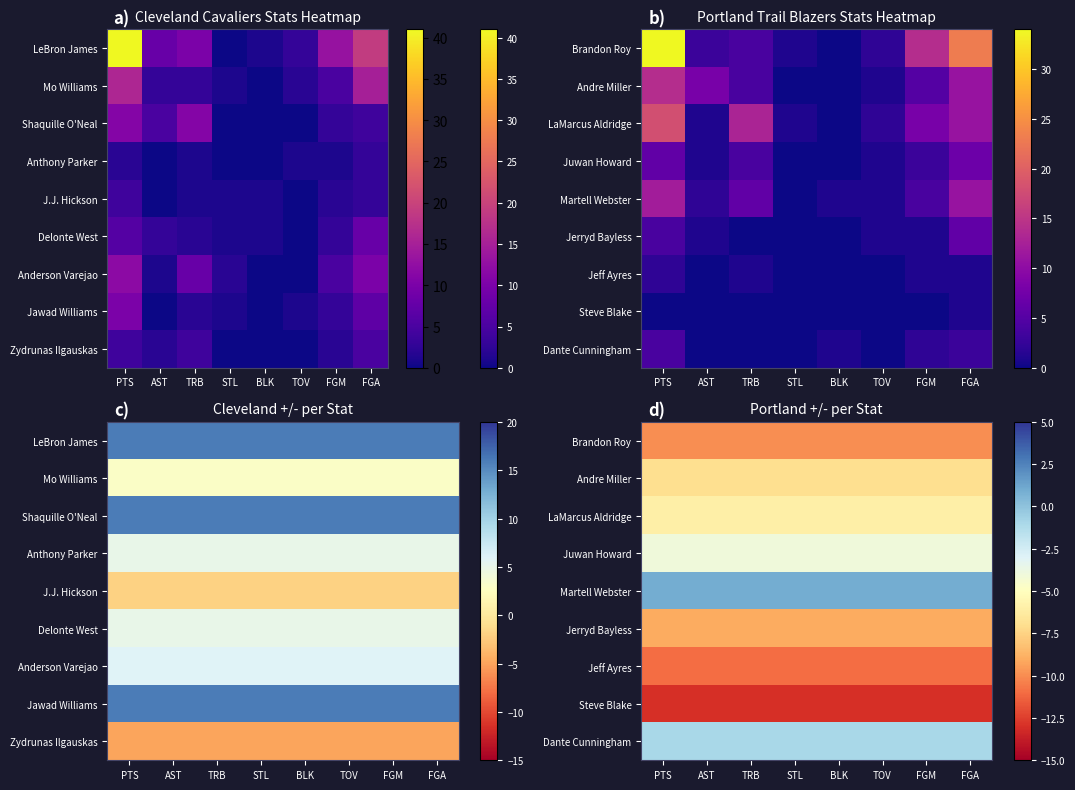

The Dante Cunningham series shows -1 at FGM. True or false?

False